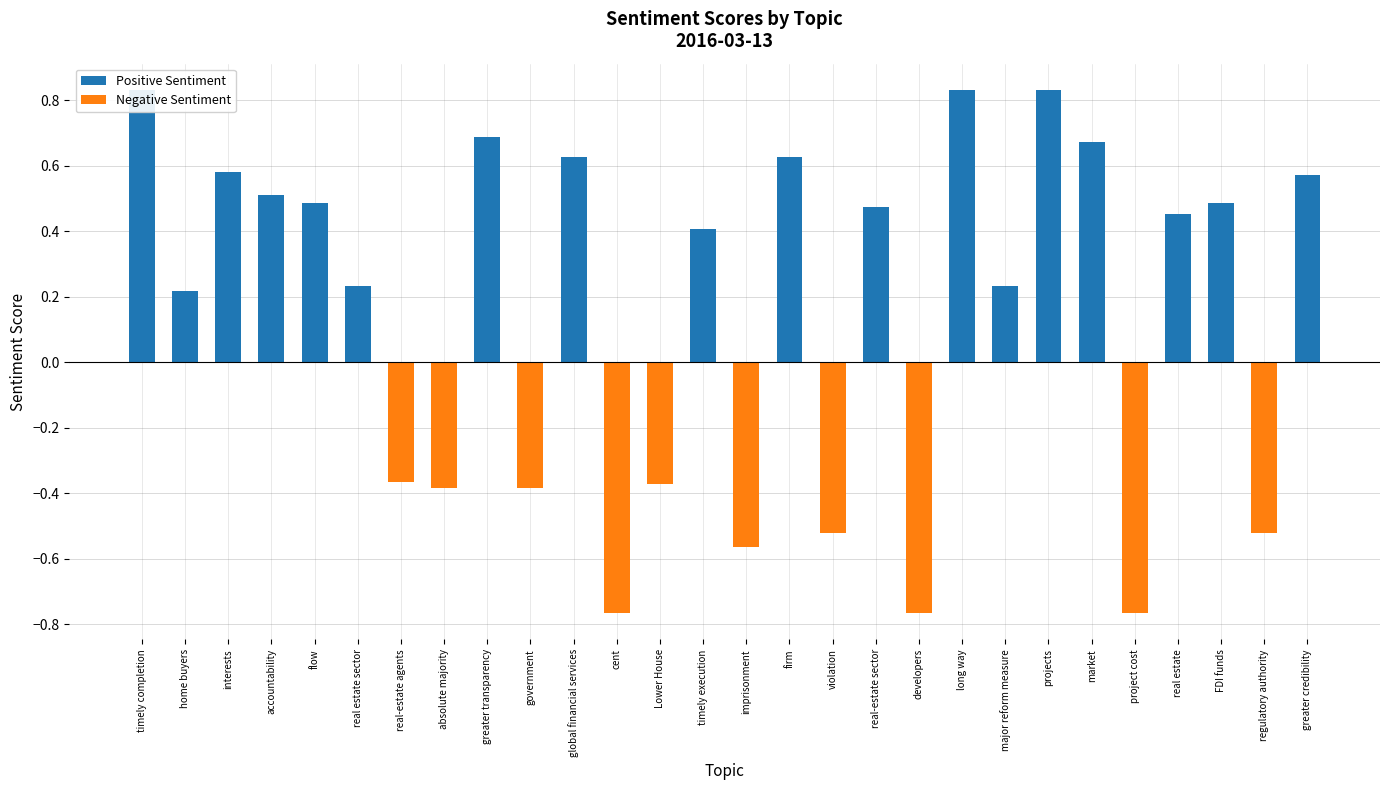

List the series in order of their overall mean, highest first.

Positive Sentiment, Negative Sentiment